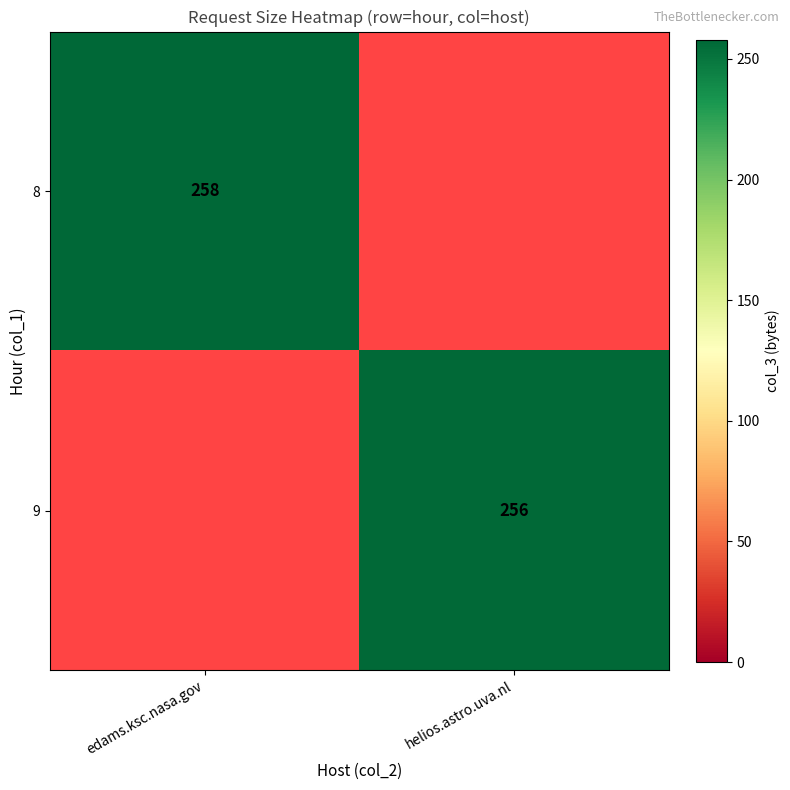

The 9 series shows 361 at helios.astro.uva.nl. True or false?

False